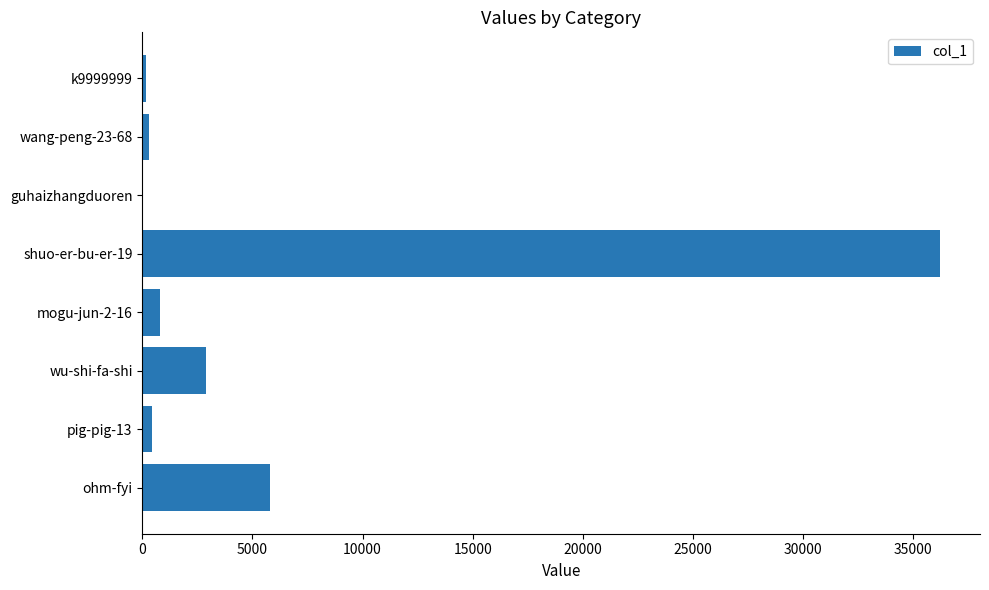

What is the change in value from shuo-er-bu-er-19 to ohm-fyi?

-30420